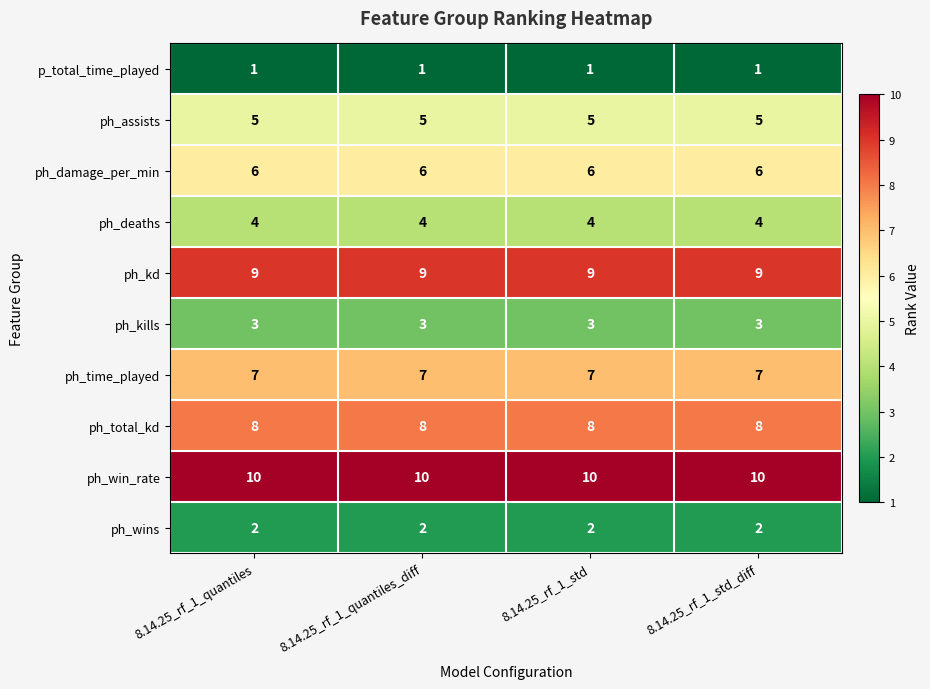

What is the greatest value displayed?

10